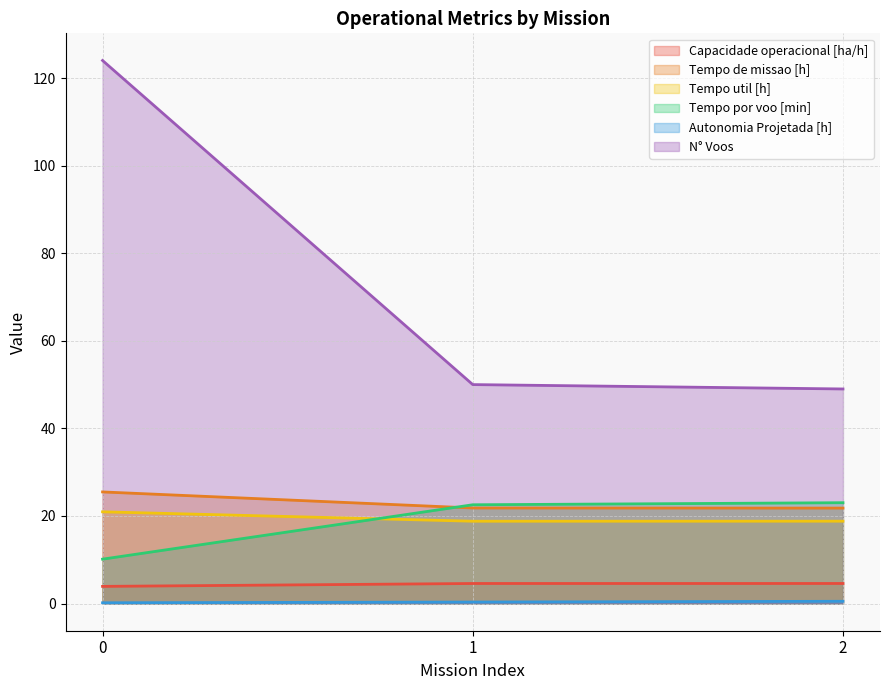

What is the value of the N° Voos point at the 2nd from the left?

50.0